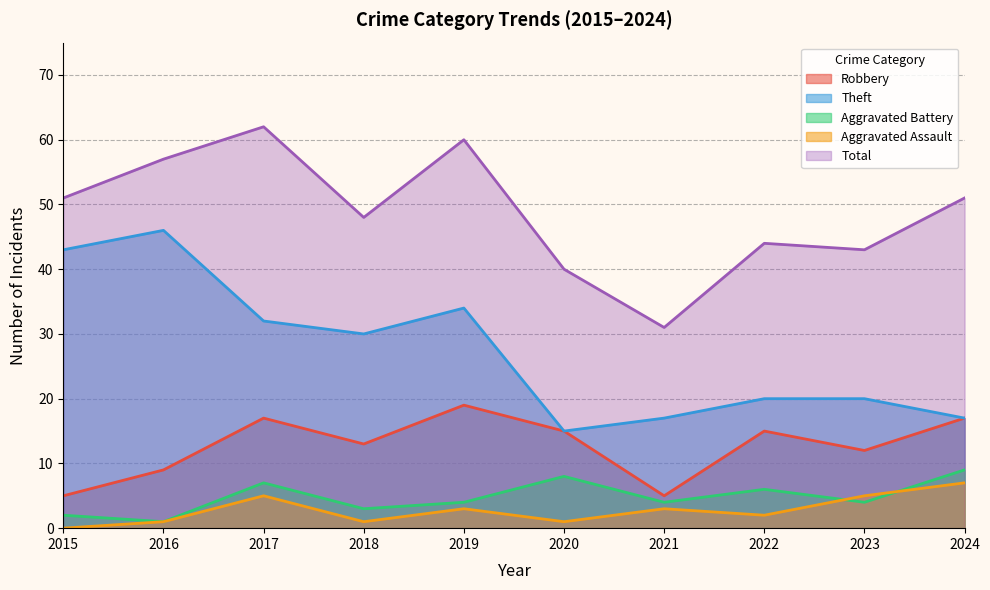

True or false: Aggravated Battery and Total cross at least once.

False